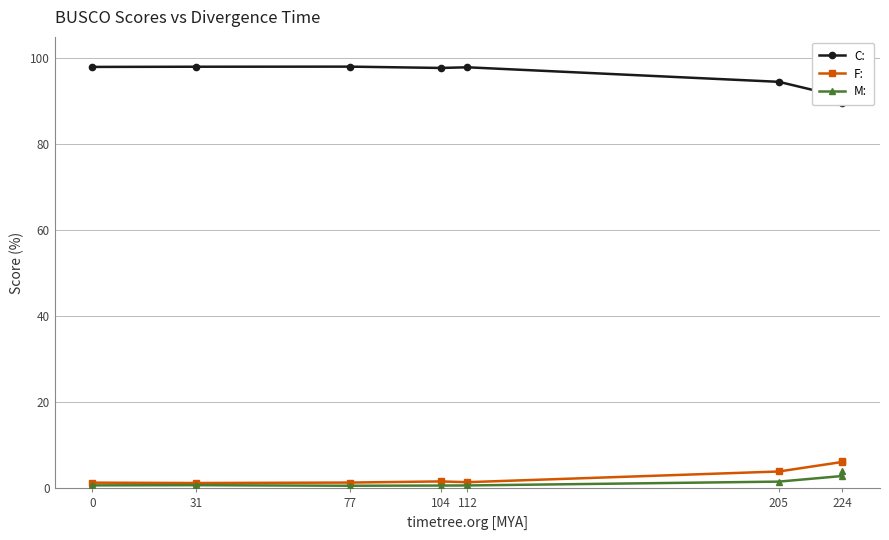

True or false: M: has a value of 6.5 at 224.

False